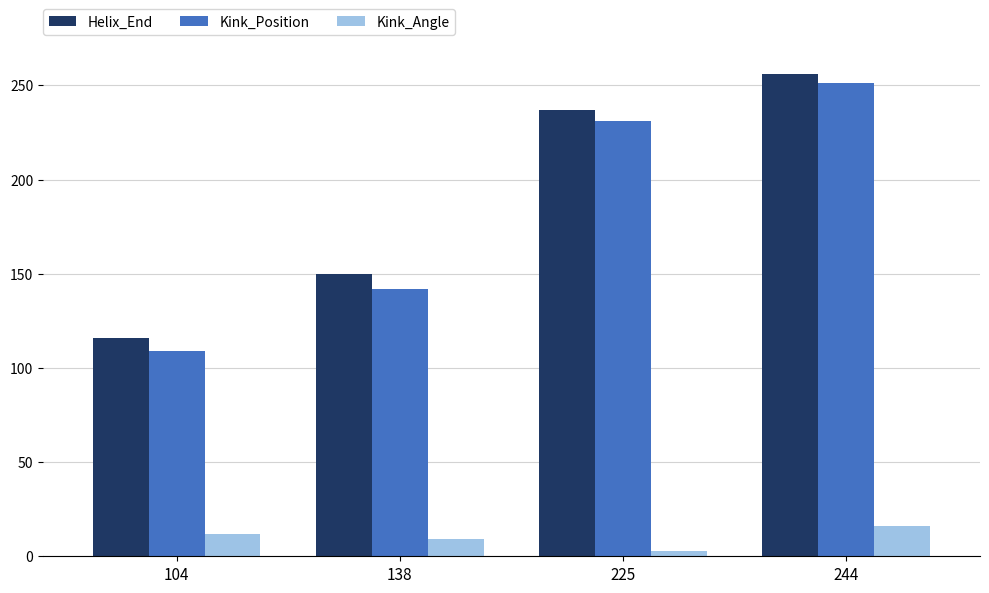

Does the chart contain any negative values?

No